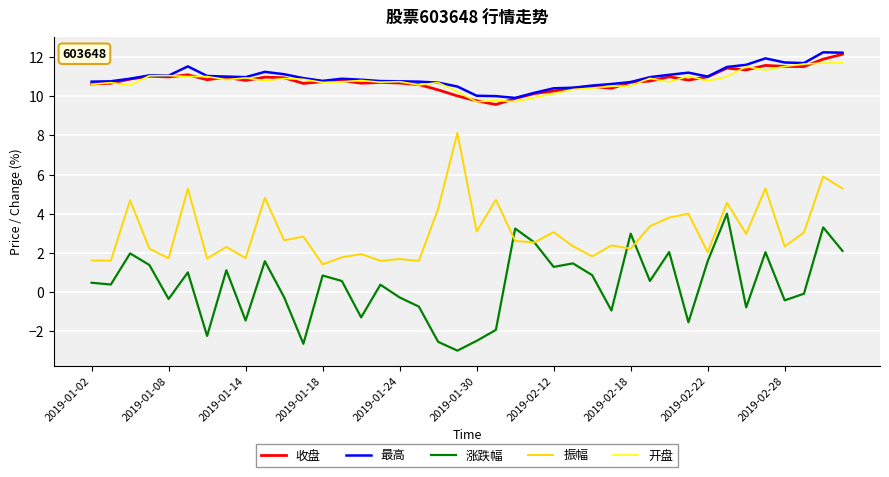

True or false: 振幅 and 最高 intersect in this chart.

False